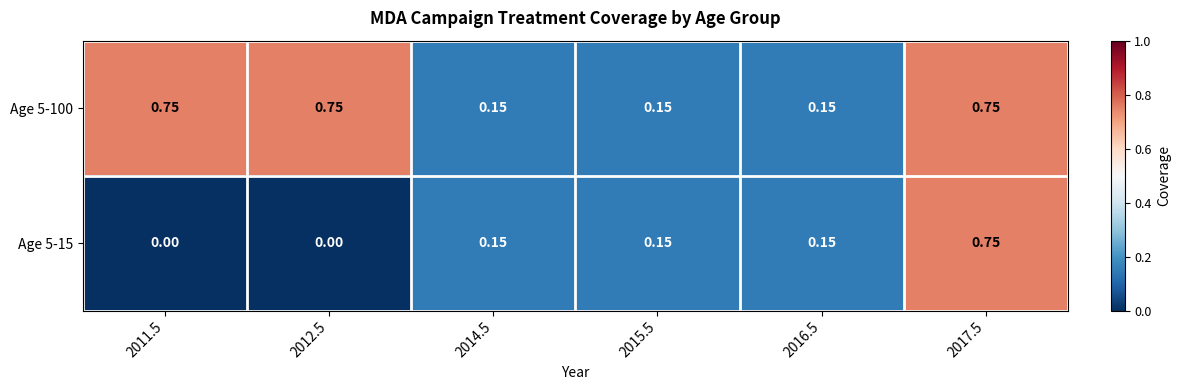

Is the value of Age 5-100 at 2011.5 greater than the value of Age 5-15 at 2014.5?

Yes